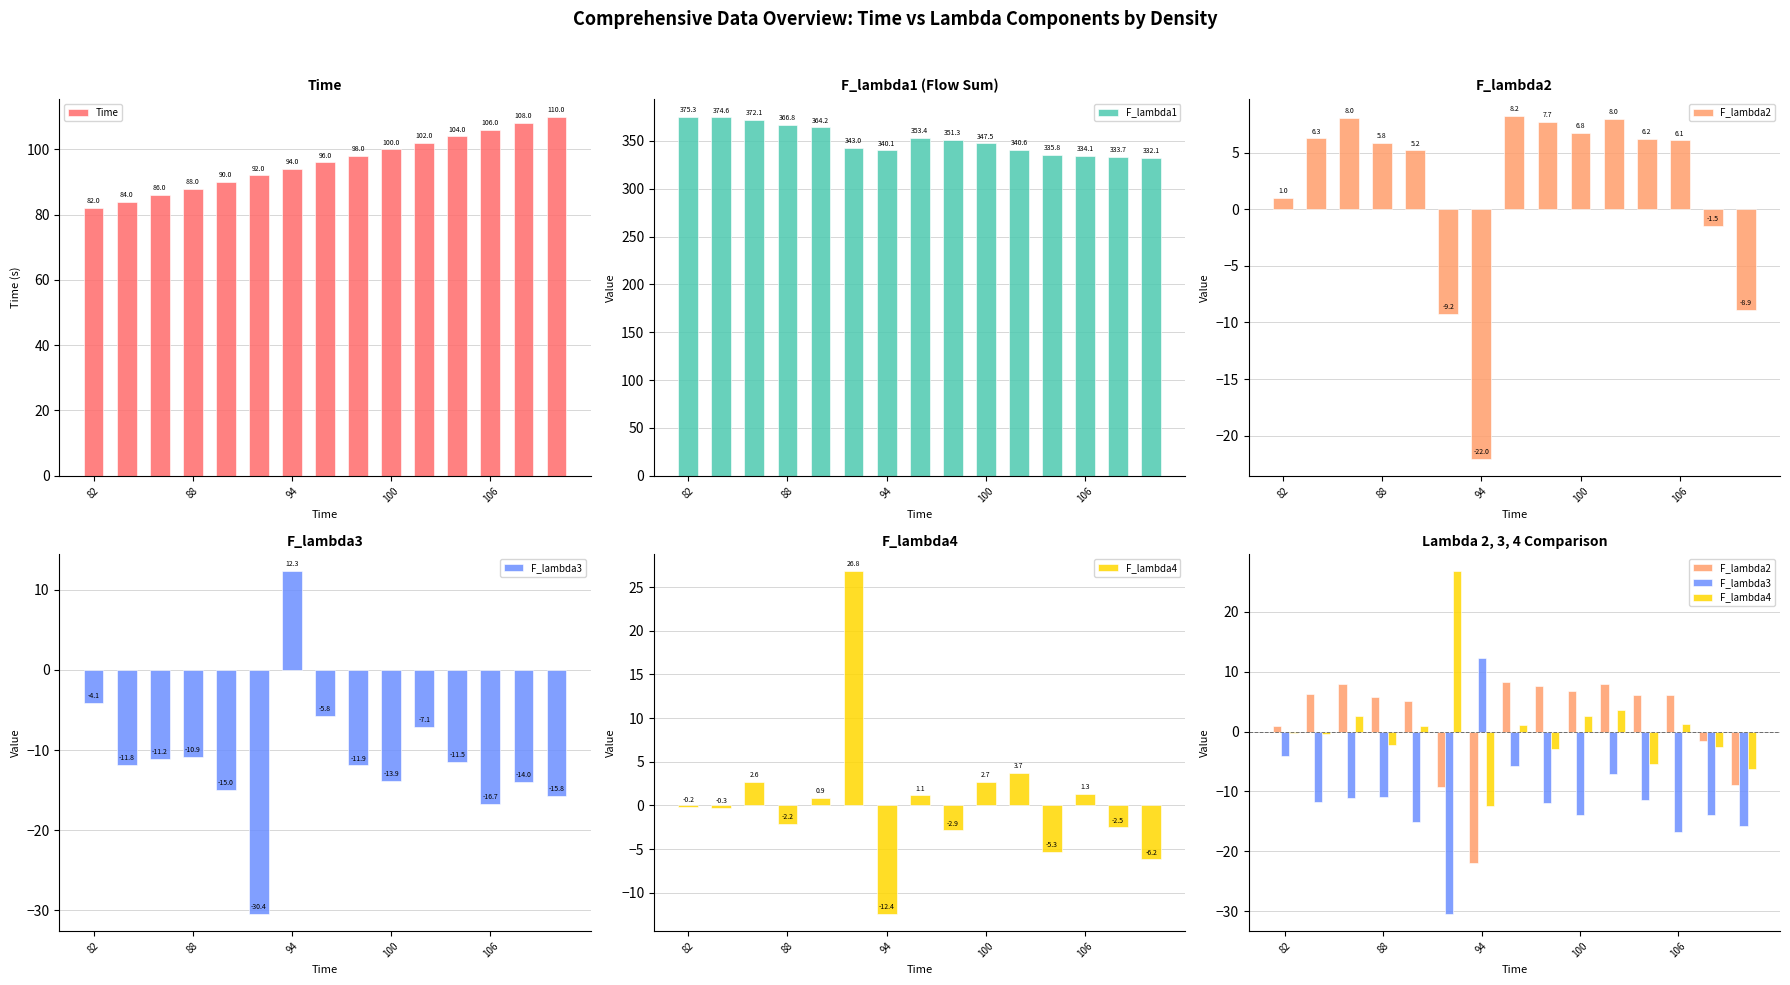

Where does the F_lambda1 series first go above 347?

82